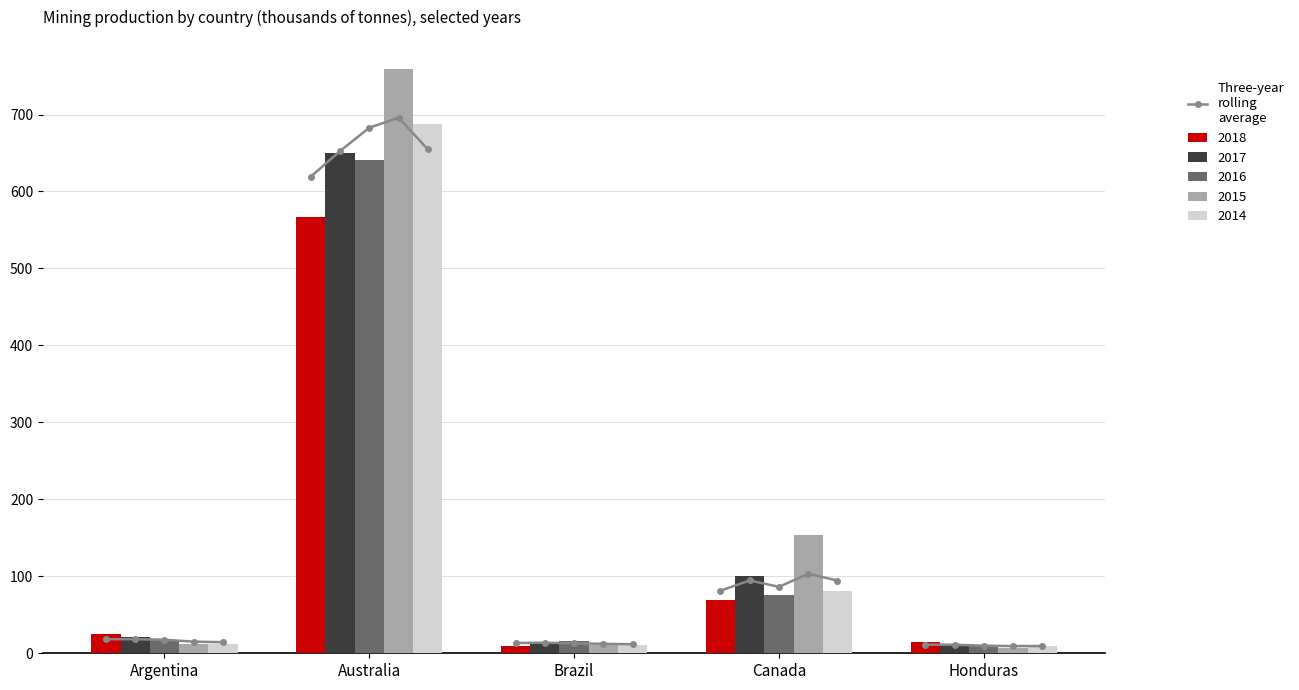

What is the sum of all 2015 values?

942.7